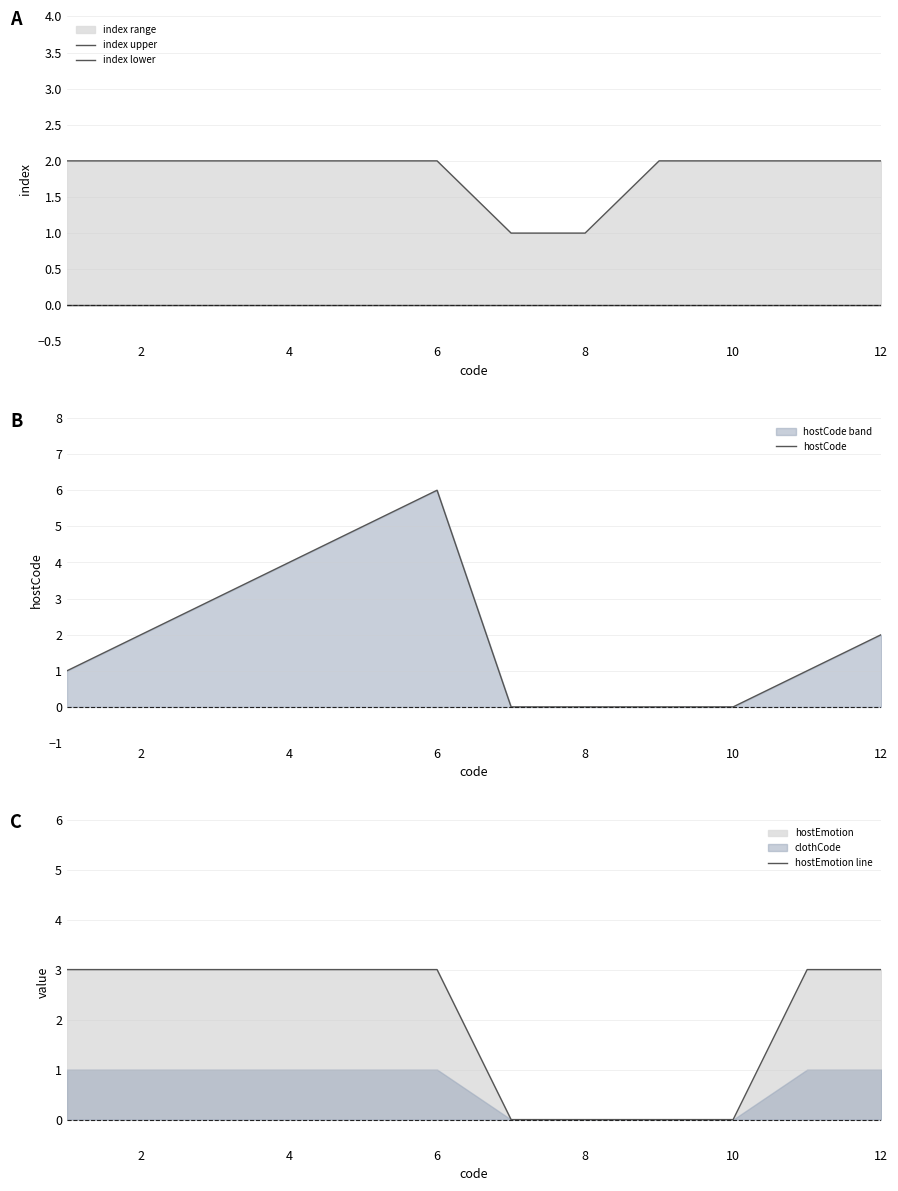

At how many categories does at least one series exceed 3?

3